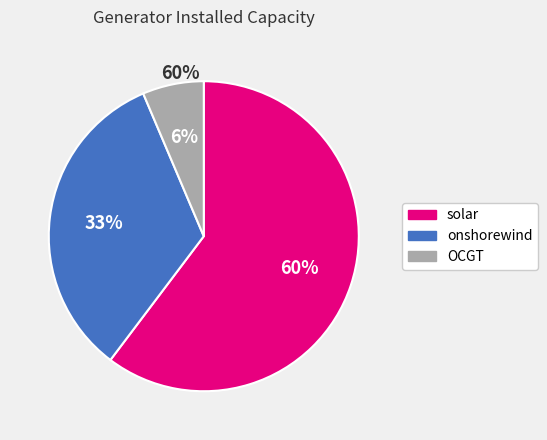

To the nearest percent, what percentage of the pie is onshorewind?

33%